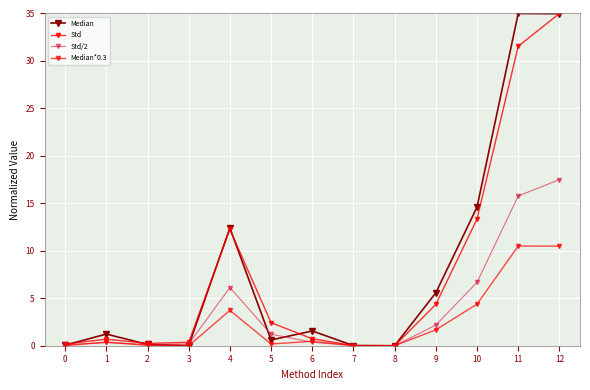

Which series changed the most between 7 and 10?

Median